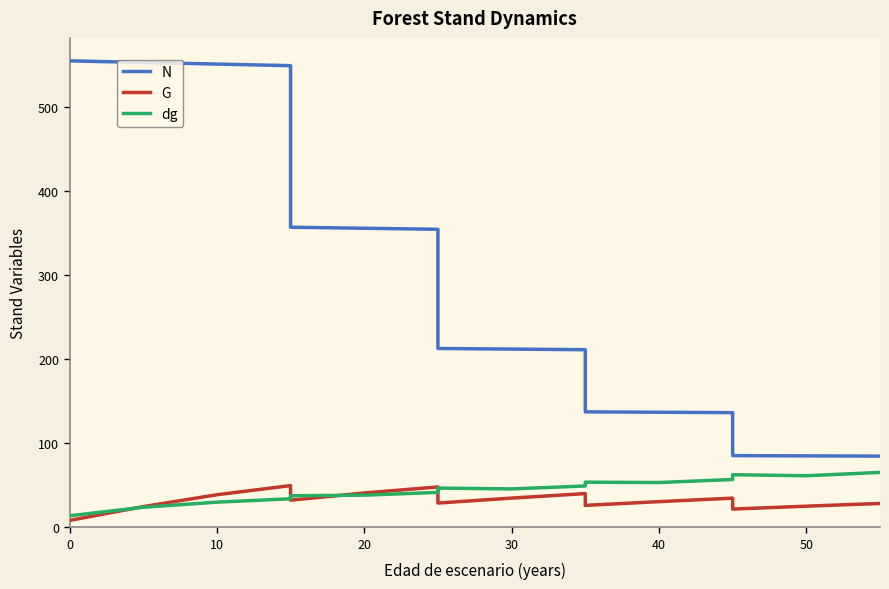

After their last crossing, which series has the higher values: G or dg?

dg